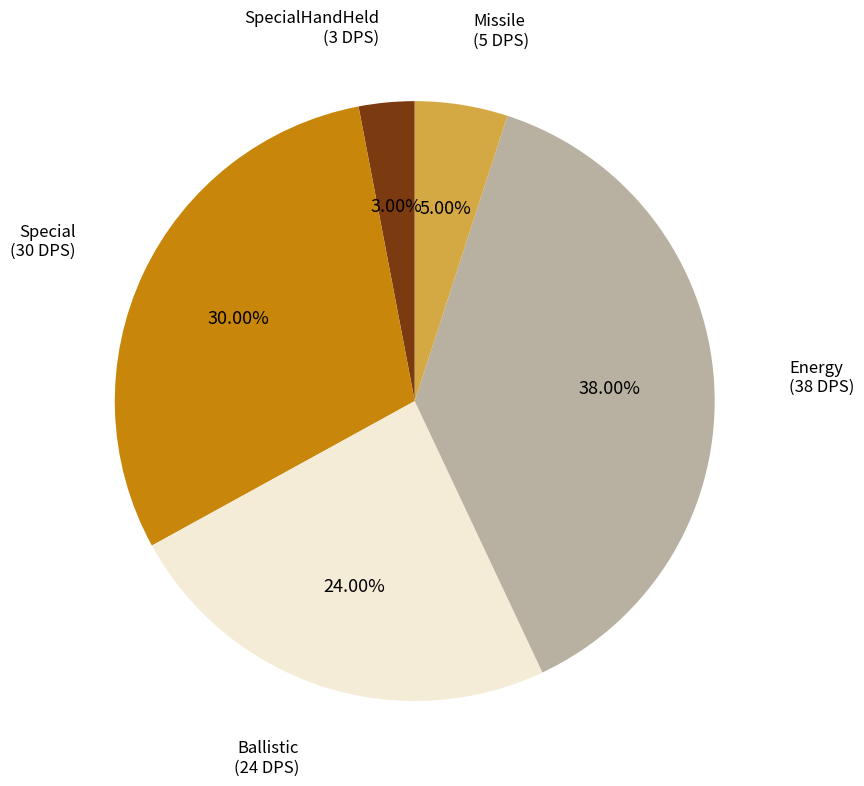

Count the number of slices in the pie.

5